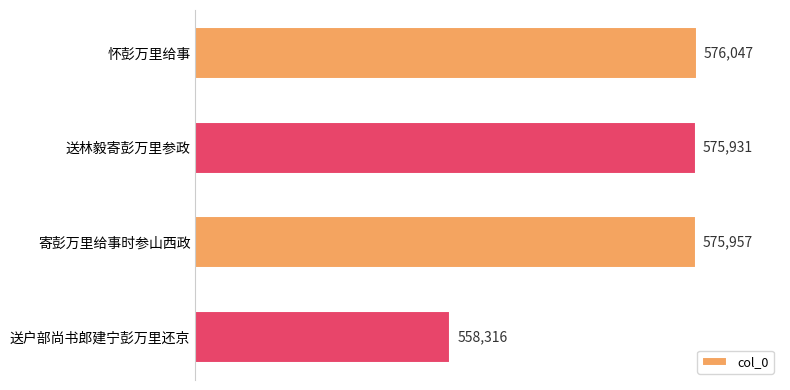

List the labels in order of value, smallest first.

送户部尚书郎建宁彭万里还京, 送林毅寄彭万里参政, 寄彭万里给事时参山西政, 怀彭万里给事